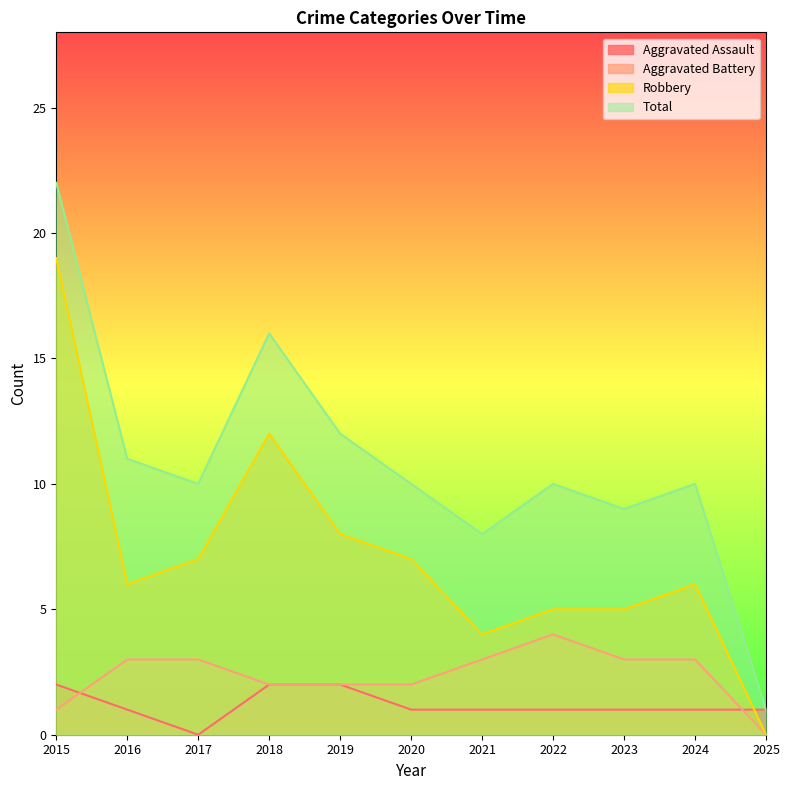

The Aggravated Assault series shows 0 at 2017. True or false?

True